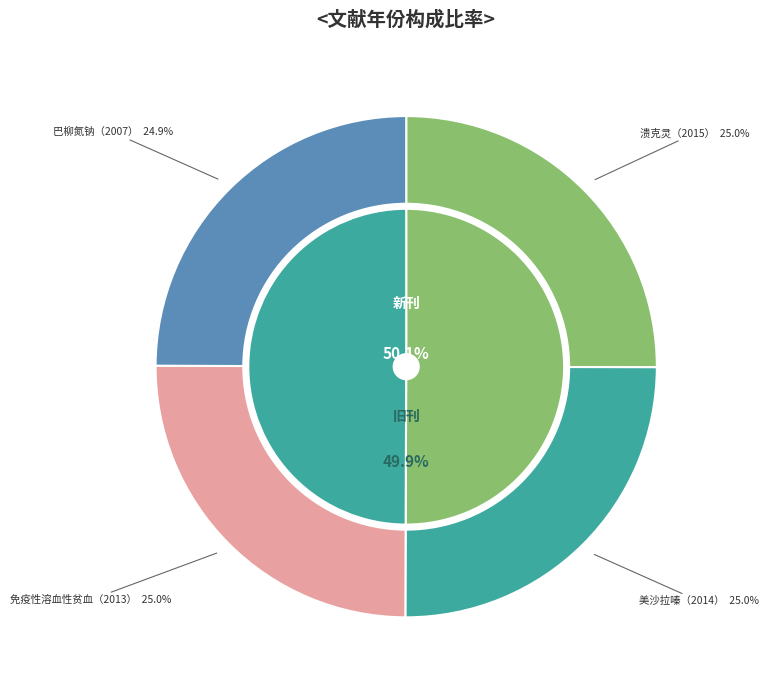

What is the total percentage of 用美沙拉嗪治疗克罗恩病的疗效观察 and 巴柳氮钠治疗未确定型结肠炎?

50.0%